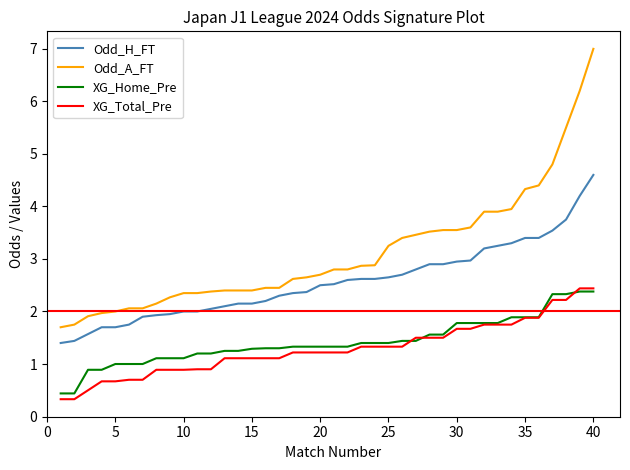

Which series has the largest range (max minus min)?

Odd_A_FT